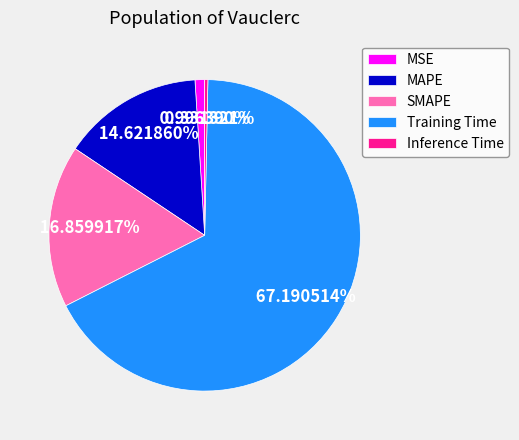

How much of the chart is everything except SMAPE?

83.1%